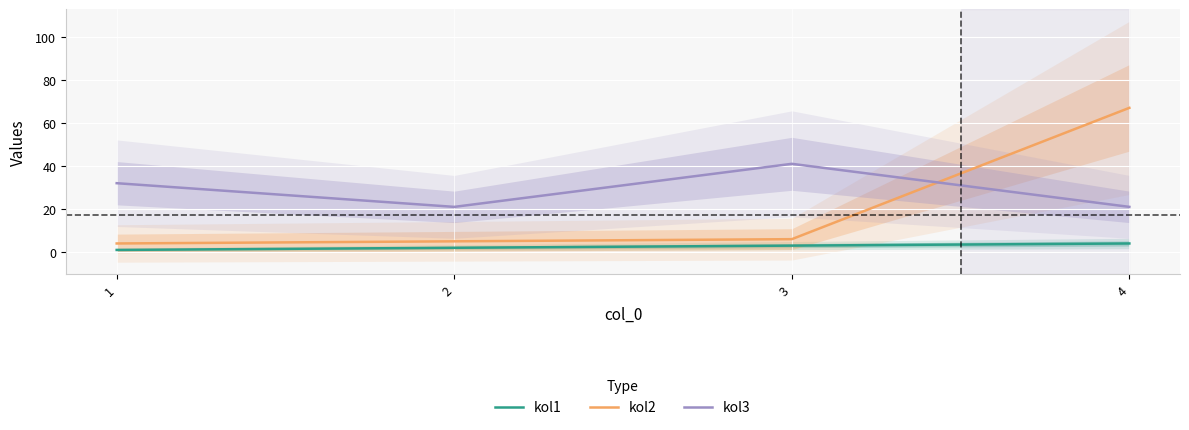

True or false: kol3 has more than 1 interior local peaks.

False